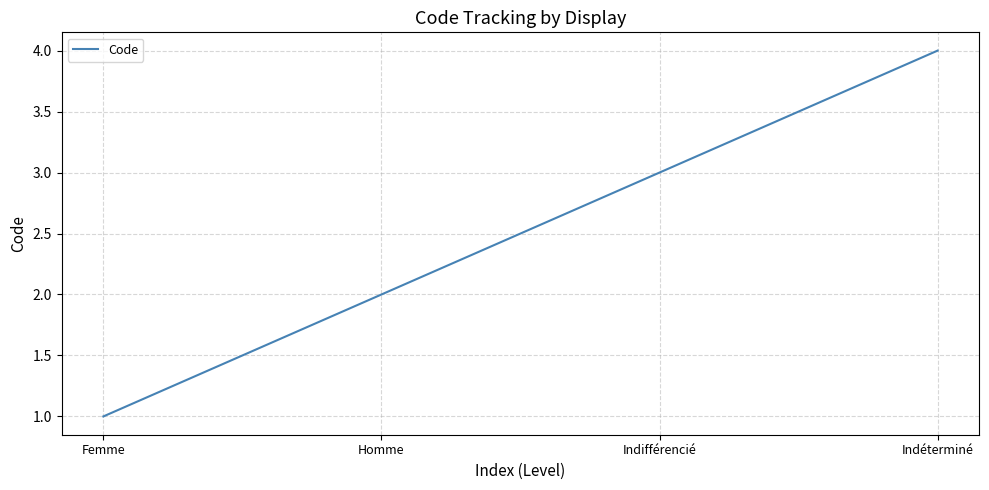

What is the ratio of the value at Indéterminé to the value at Homme?

2.0